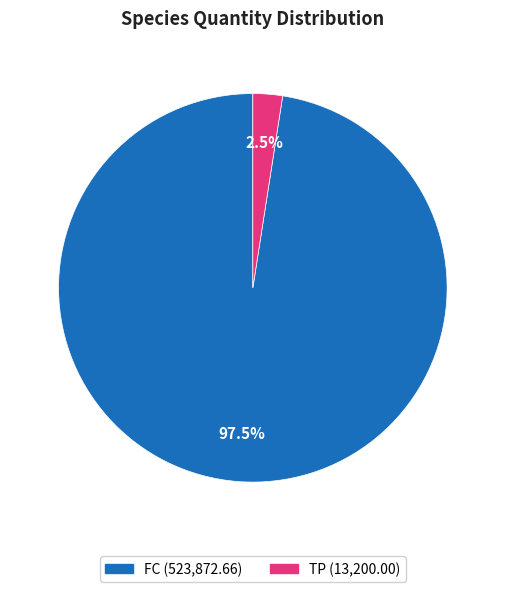

Does any single category account for the majority?

Yes